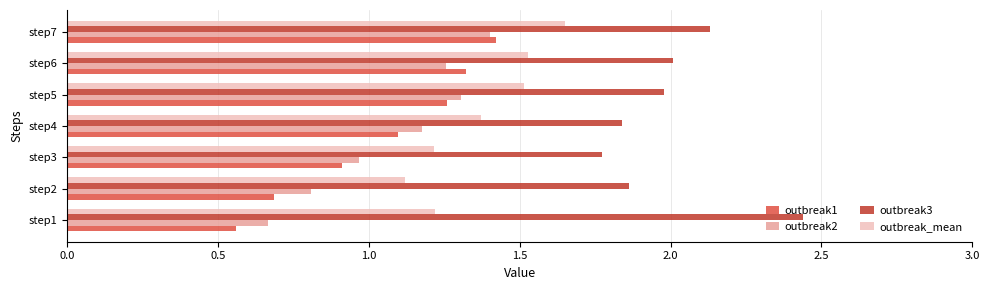

At which category is the sum across all series the highest?

step7